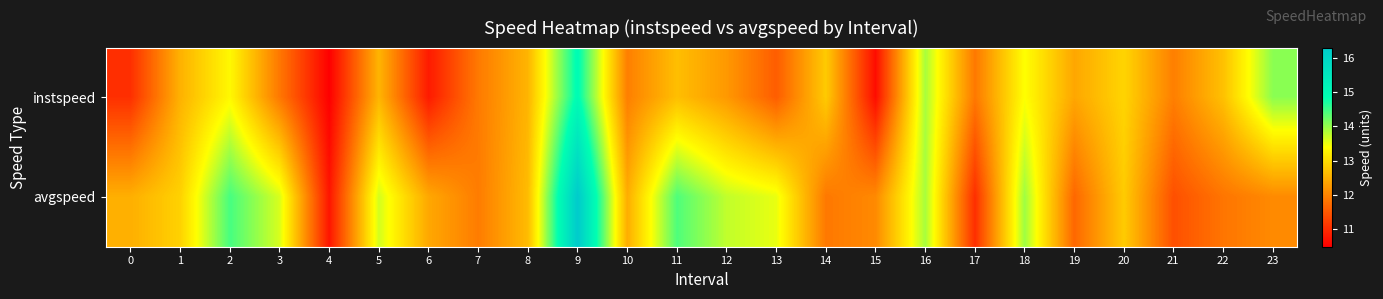

Count the number of categories in the chart.

24